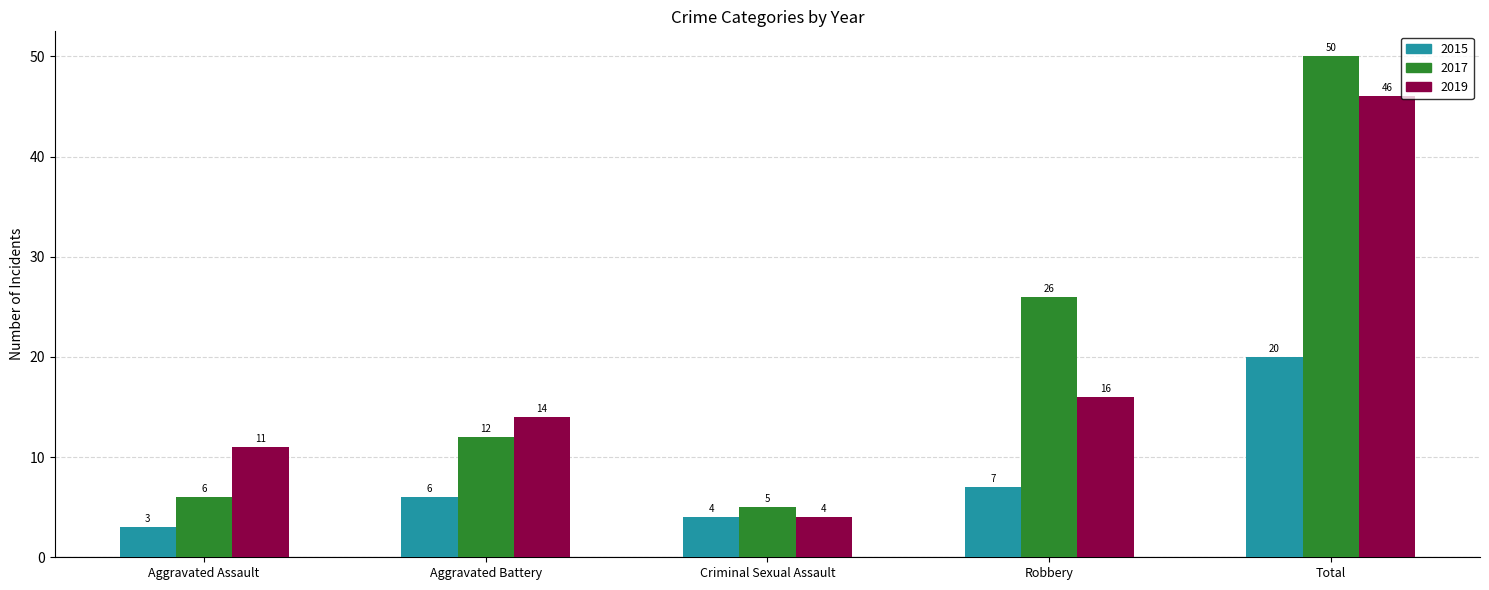

What is the minimum value for 2019?

4